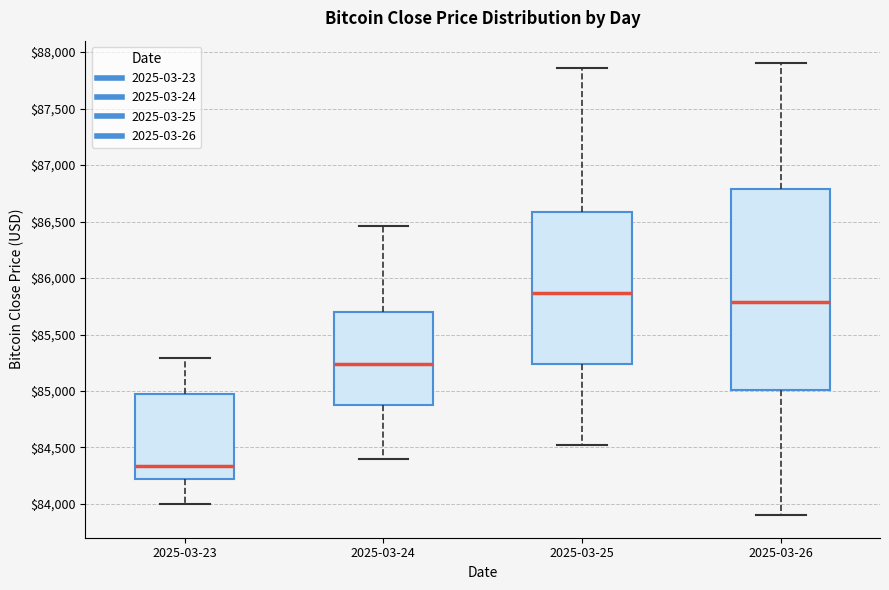

Reading left to right, transcribe this box plot: for each box, give where its median line is, the range the box spans, and where its two whiskers end, as read against the y-axis. The values are not printed on the chart, so give them approximately, as read against the axis.

2025-03-23: median 84350, box 84200 to 85000, whiskers 84000 to 85300
2025-03-24: median 85250, box 84900 to 85700, whiskers 84400 to 86450
2025-03-25: median 85850, box 85250 to 86600, whiskers 84500 to 87850
2025-03-26: median 85800, box 85000 to 86800, whiskers 83900 to 87900